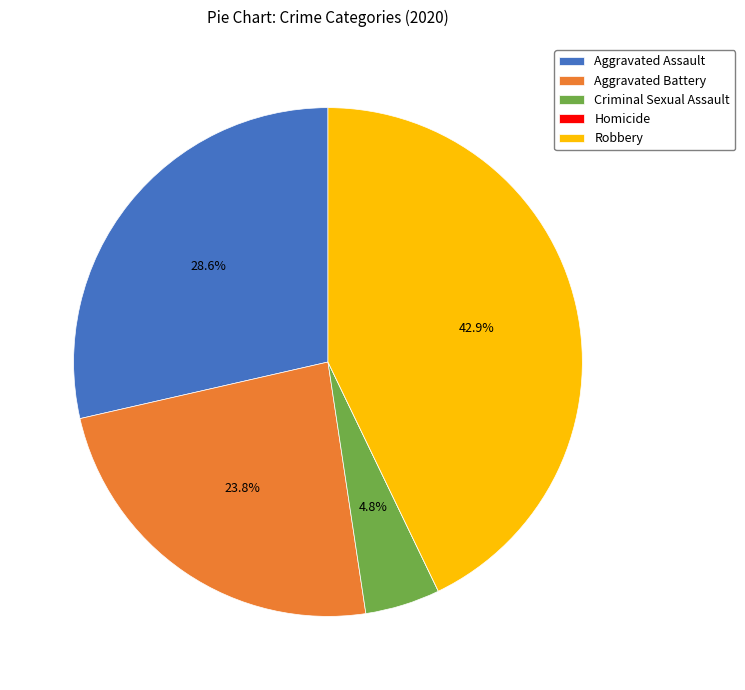

Do Robbery and Criminal Sexual Assault together represent more than half of the pie?

No